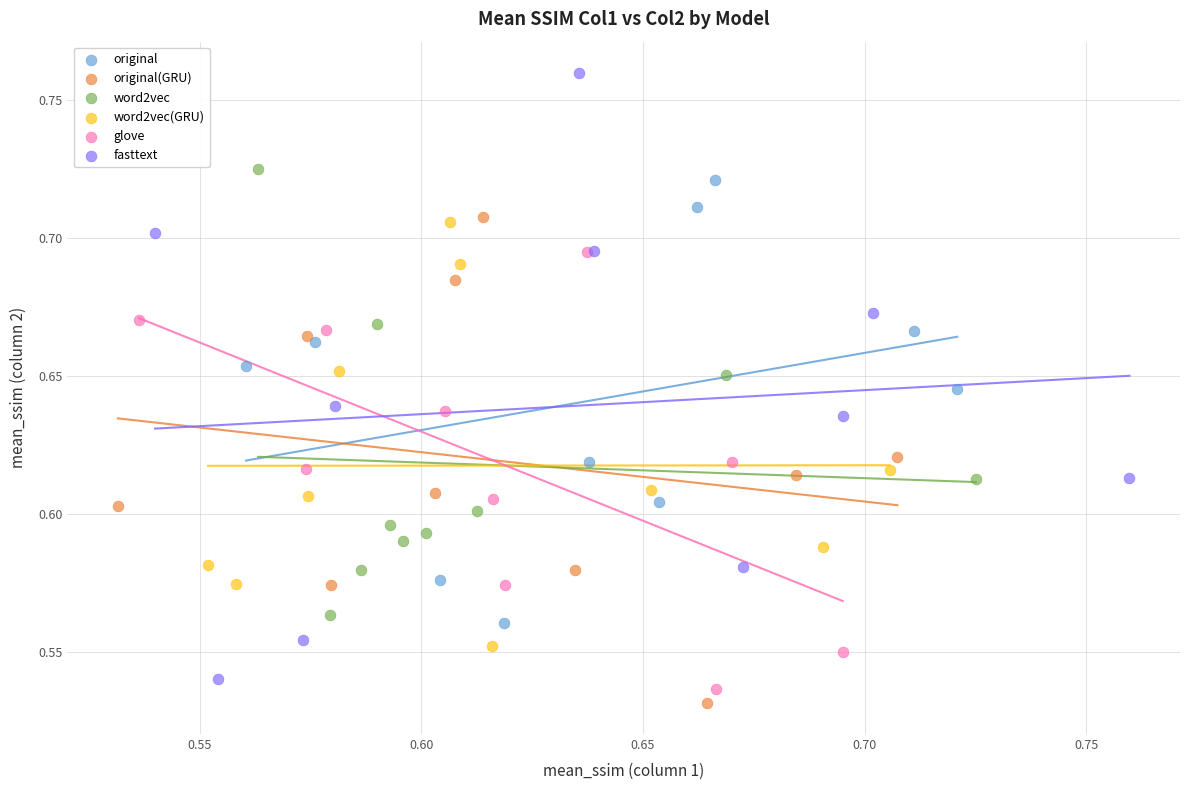

Which series has the widest spread of Y values?

fasttext